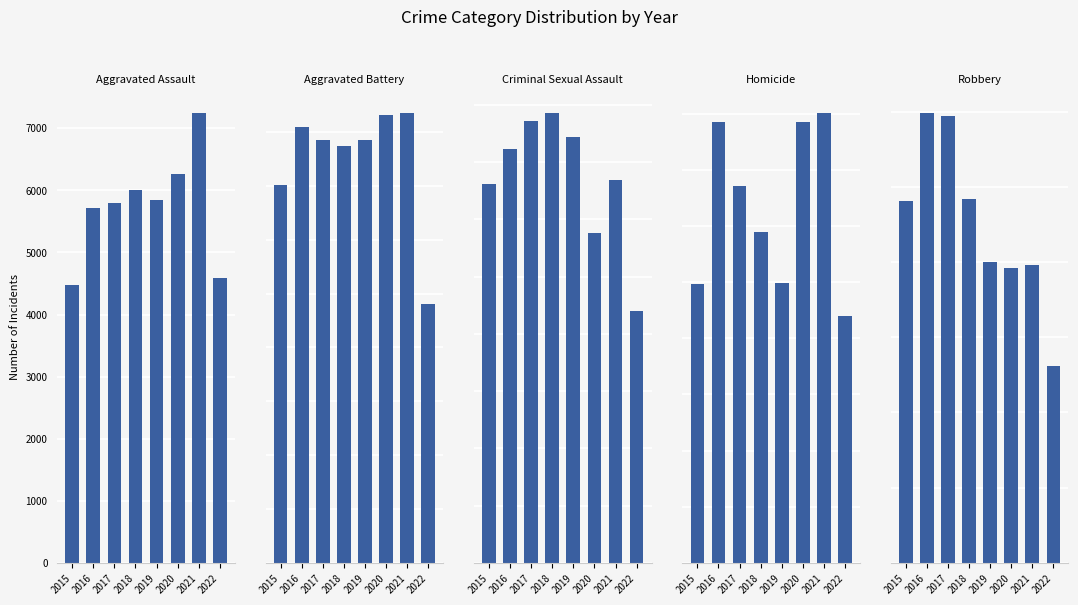

What is the difference between the Homicide values at 2022 and 2019?

59